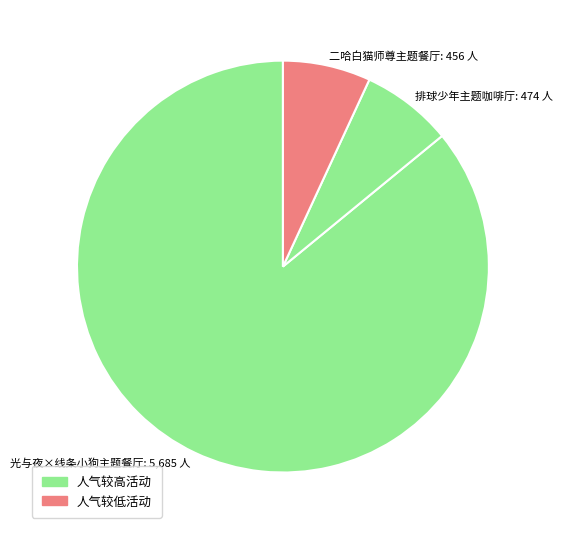

Which category has the biggest portion of the pie?

光与夜×线条小狗主题餐厅: 5,685 人